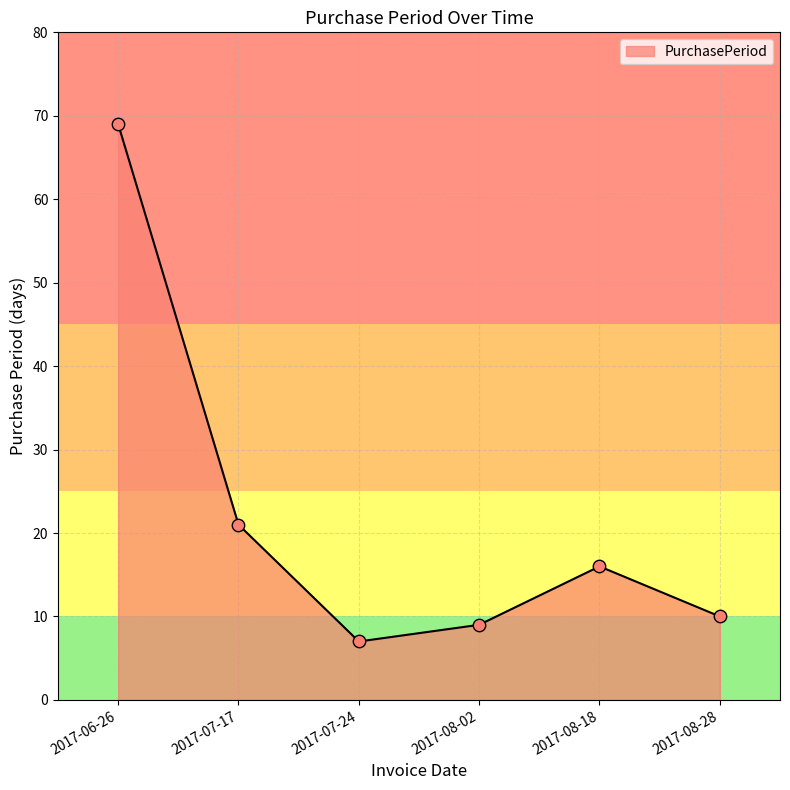

What is the ratio of the value at 2017-06-26 to the value at 2017-08-18?

4.3